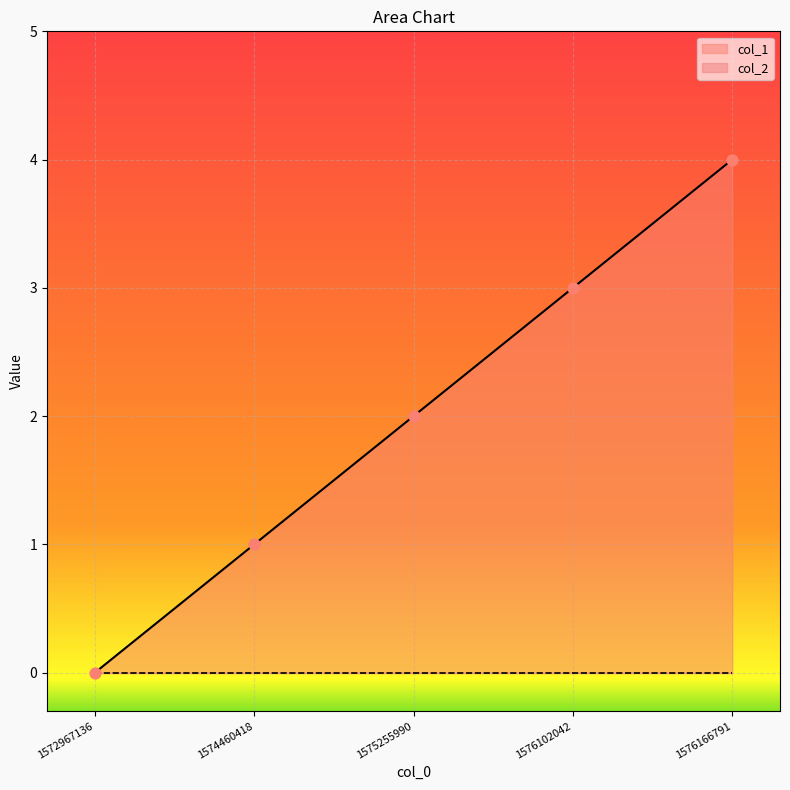

Between 1576166791 and 1575255990, which is larger?

1576166791